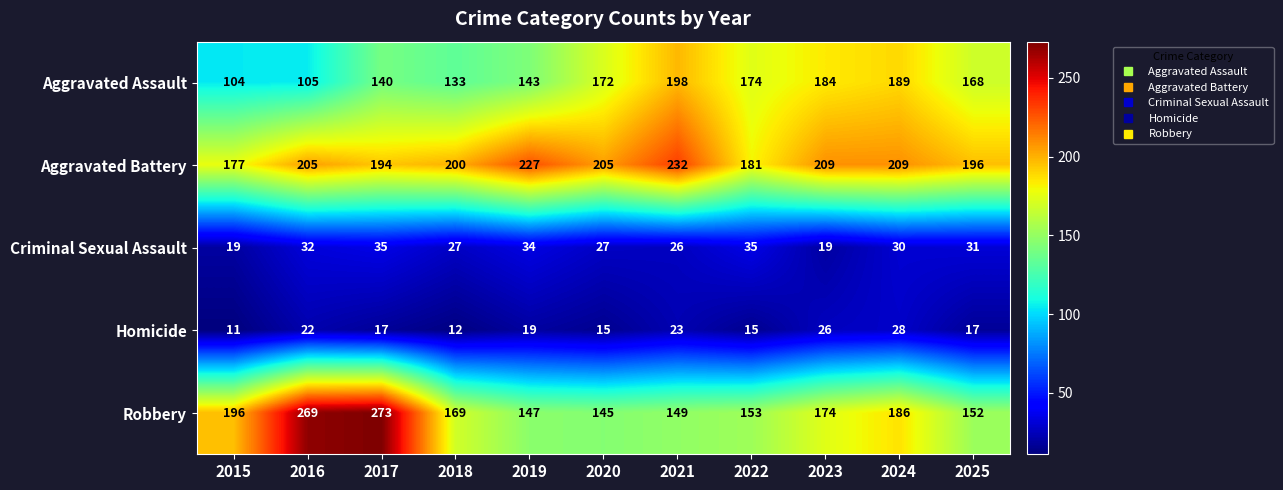

List the series in order of their peak value, highest first.

Robbery, Aggravated Battery, Aggravated Assault, Criminal Sexual Assault, Homicide